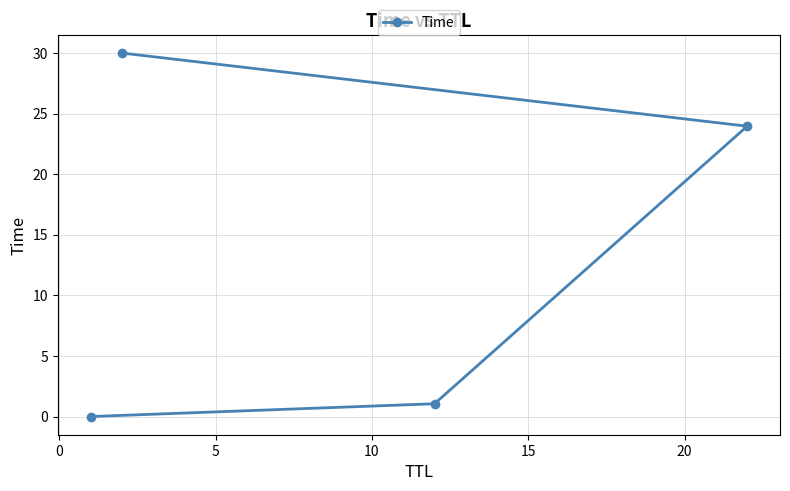

True or false: there are more than 1 points higher than both neighbors.

False